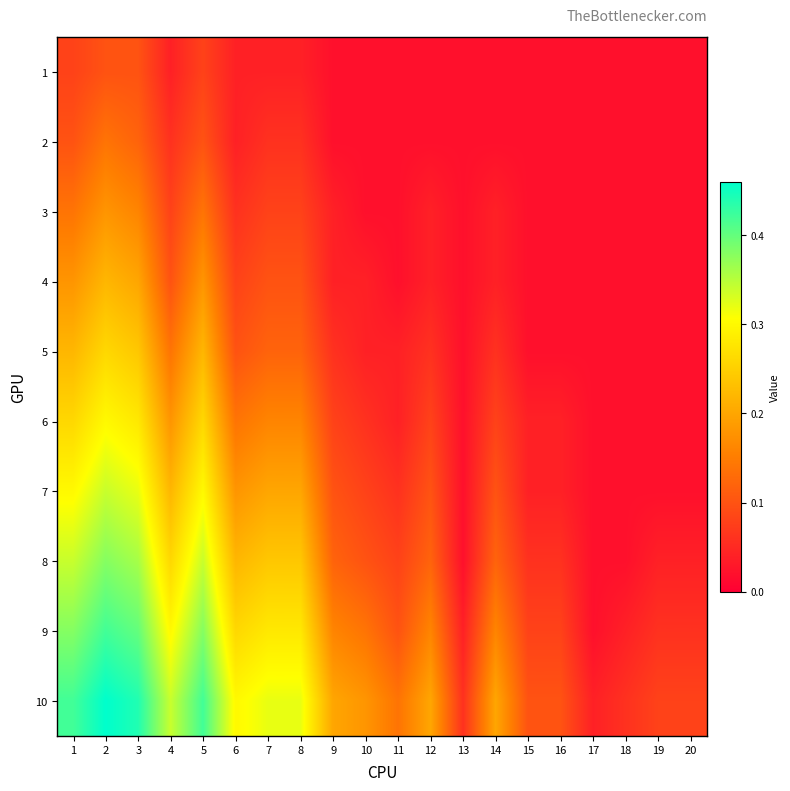

What is the total value across all series at 2?

2.8